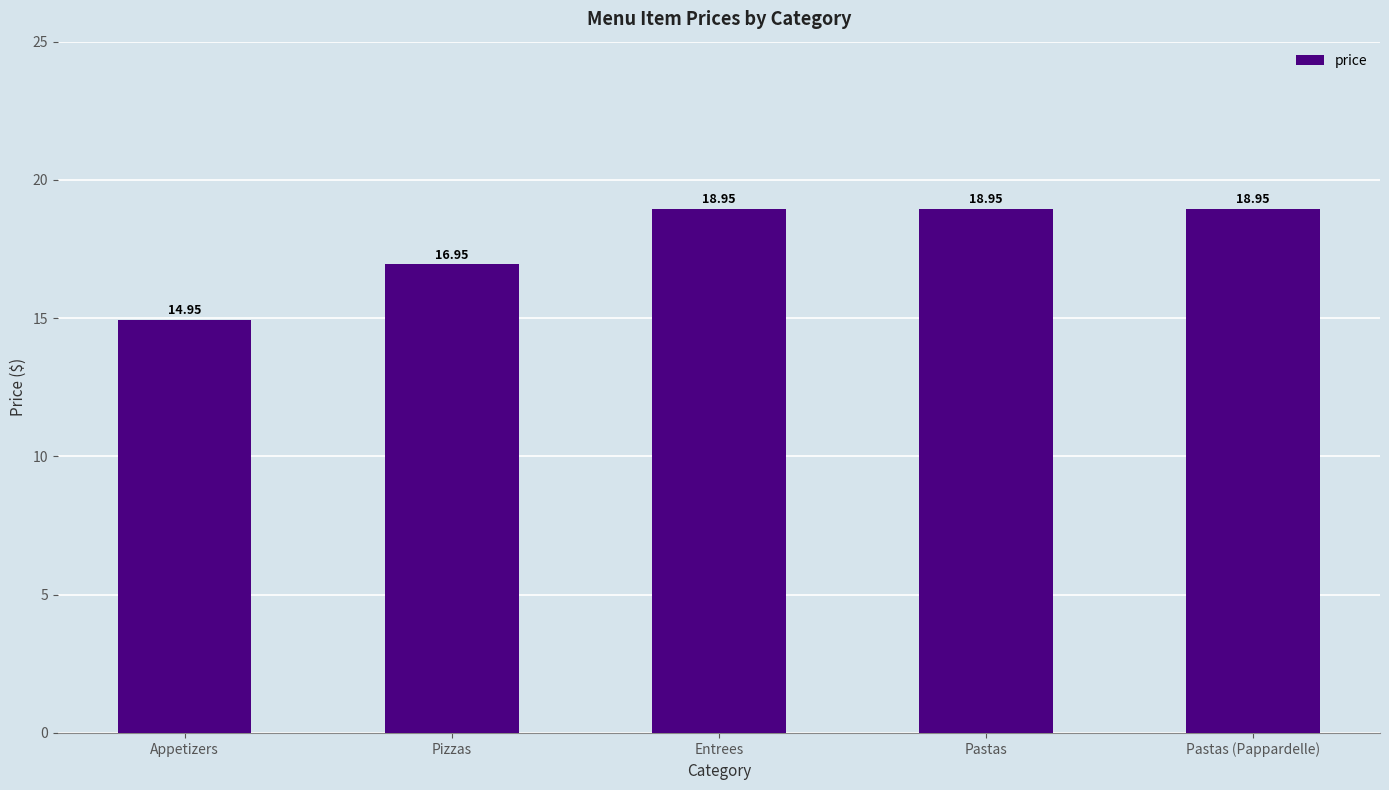

True or false: the data shows 34.0 at Entrees.

False